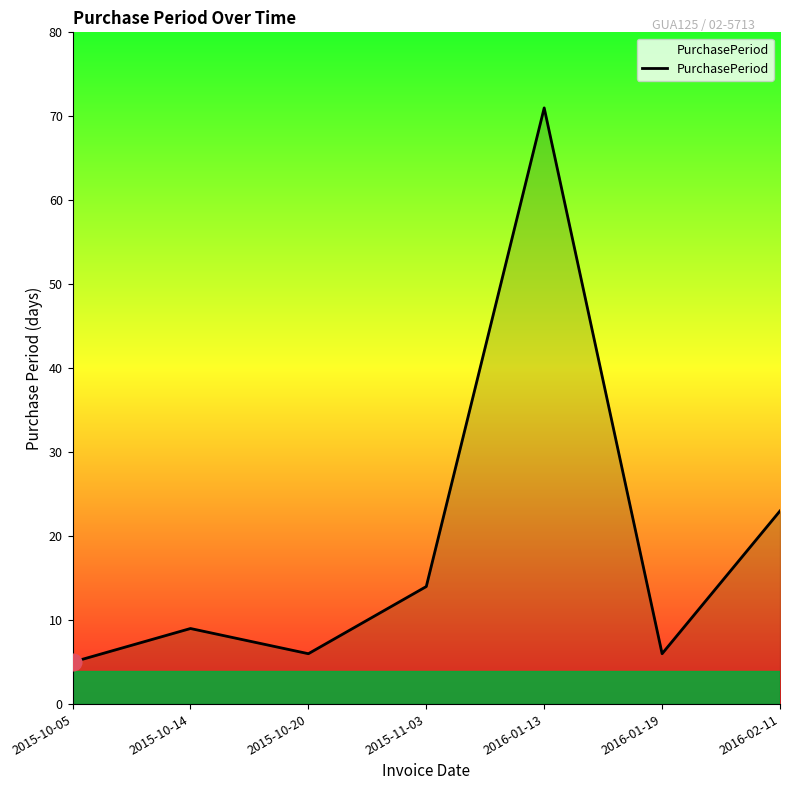

Where is the data nearest to the value 38?

2016-02-11